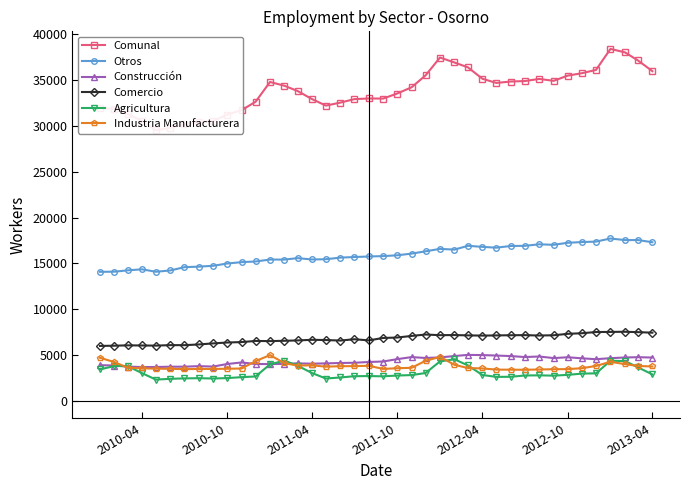

What are all the series names shown in the legend?

Comunal, Otros, Construcción, Comercio, Agricultura, Industria Manufacturera